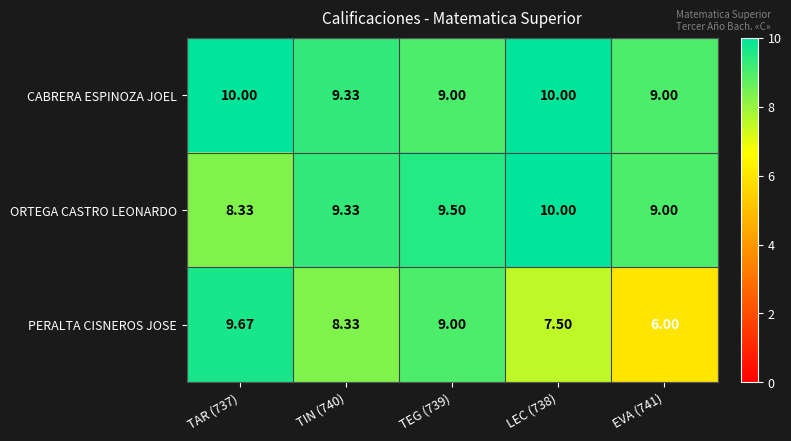

Is the value of CABRERA ESPINOZA JOEL at TAR (737) greater than the value of ORTEGA CASTRO LEONARDO at TIN (740)?

Yes